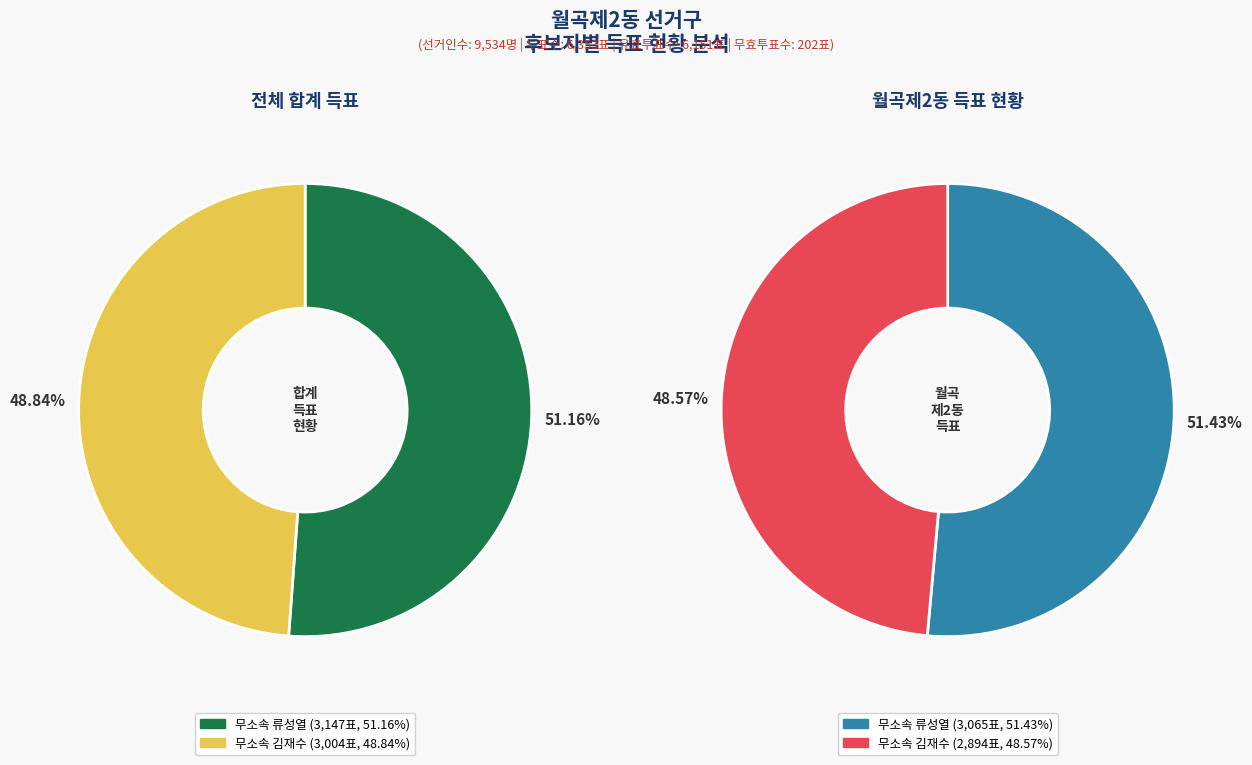

What percentage is the 합계 slice, to the nearest percent?

50%